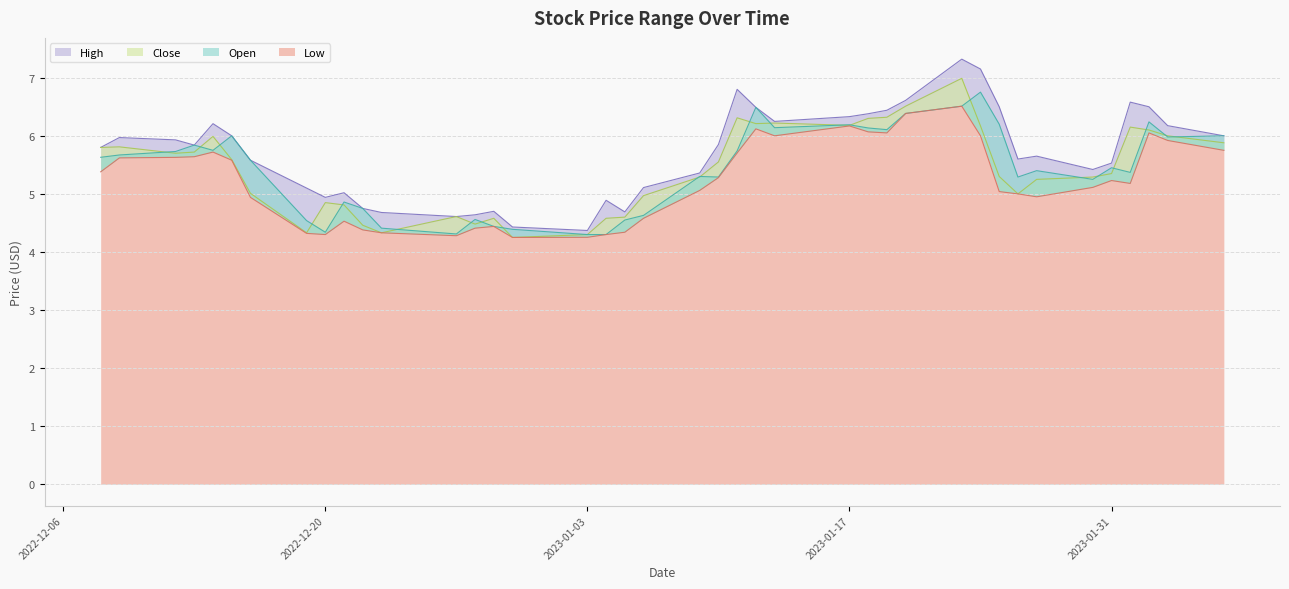

What are all the series names shown in the legend?

Low, Open, Close, High